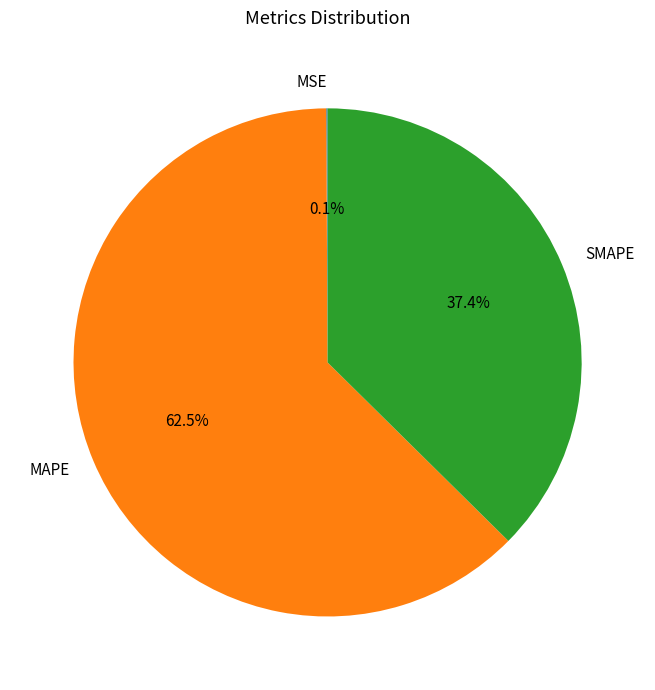

Which slice is the largest?

MAPE